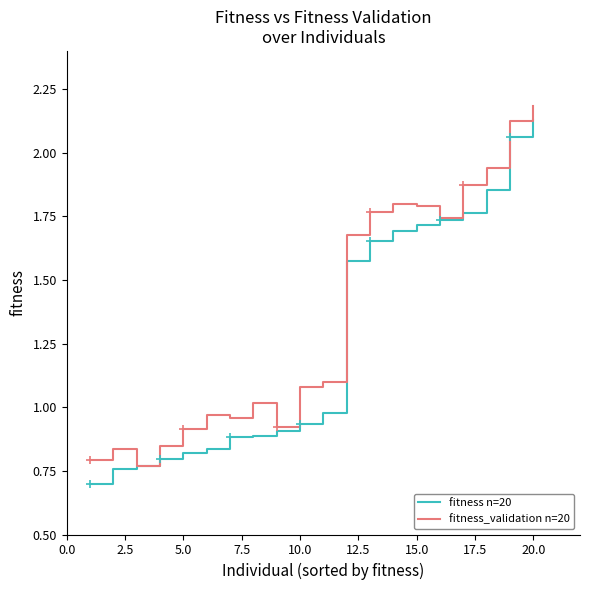

True or false: fitness_validation n=20 has more than 2 points higher than both neighbors.

True